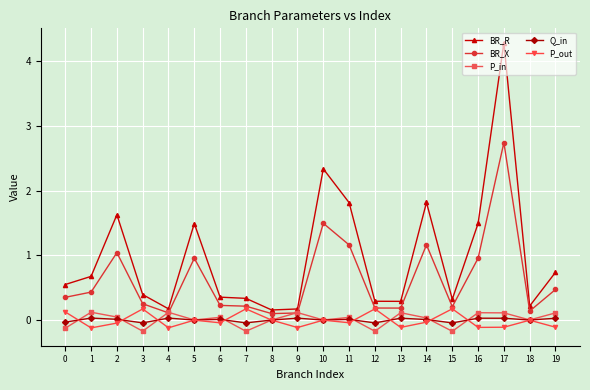

How many data points does each series have?

20